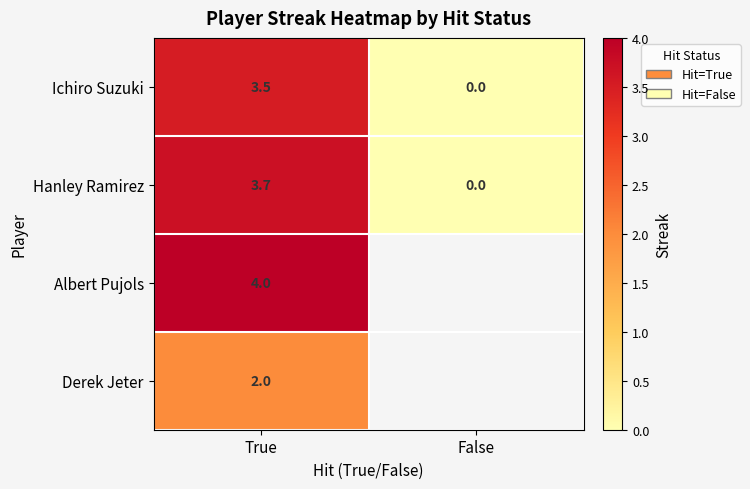

Count the number of categories in the chart.

2